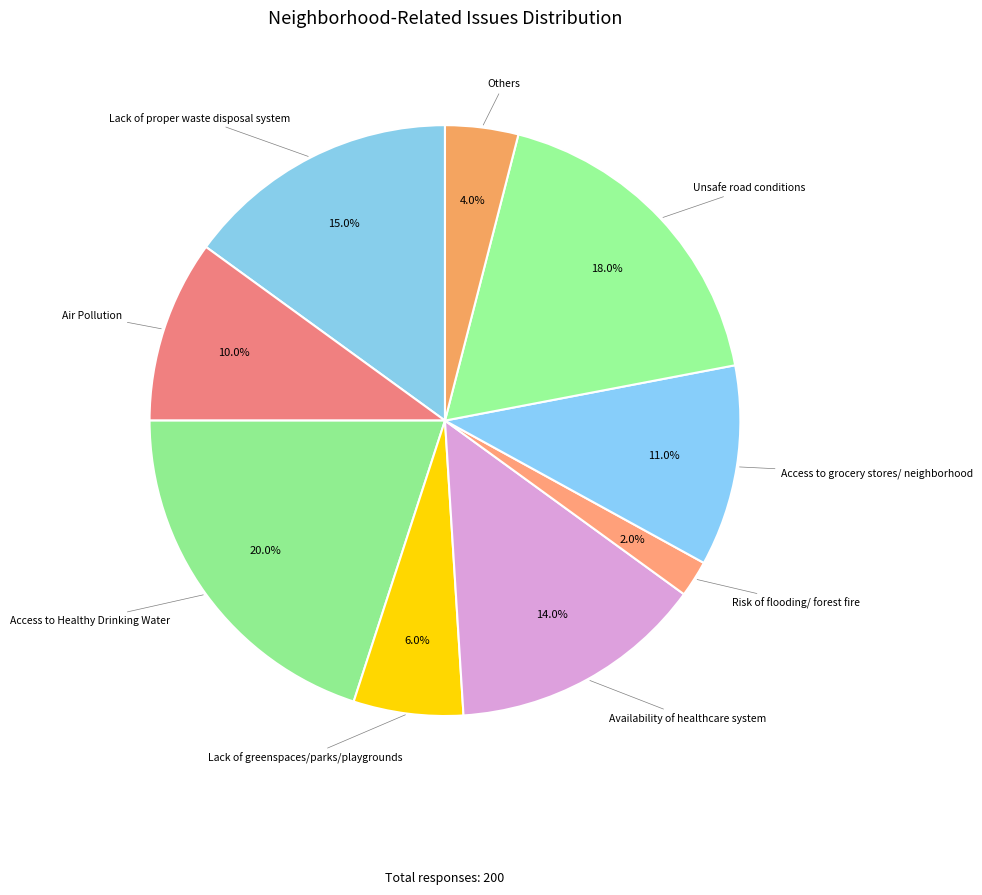

How many slices are in this pie chart?

9